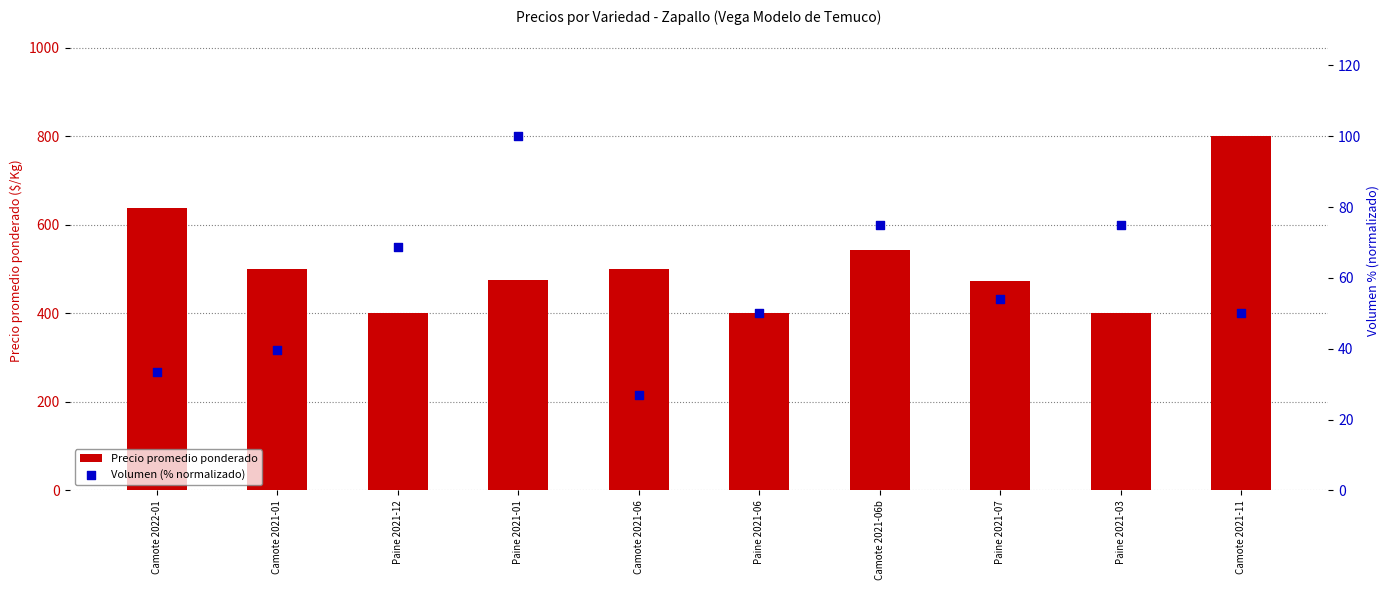

Which series has the largest Y range (max minus min)?

Precio promedio ponderado